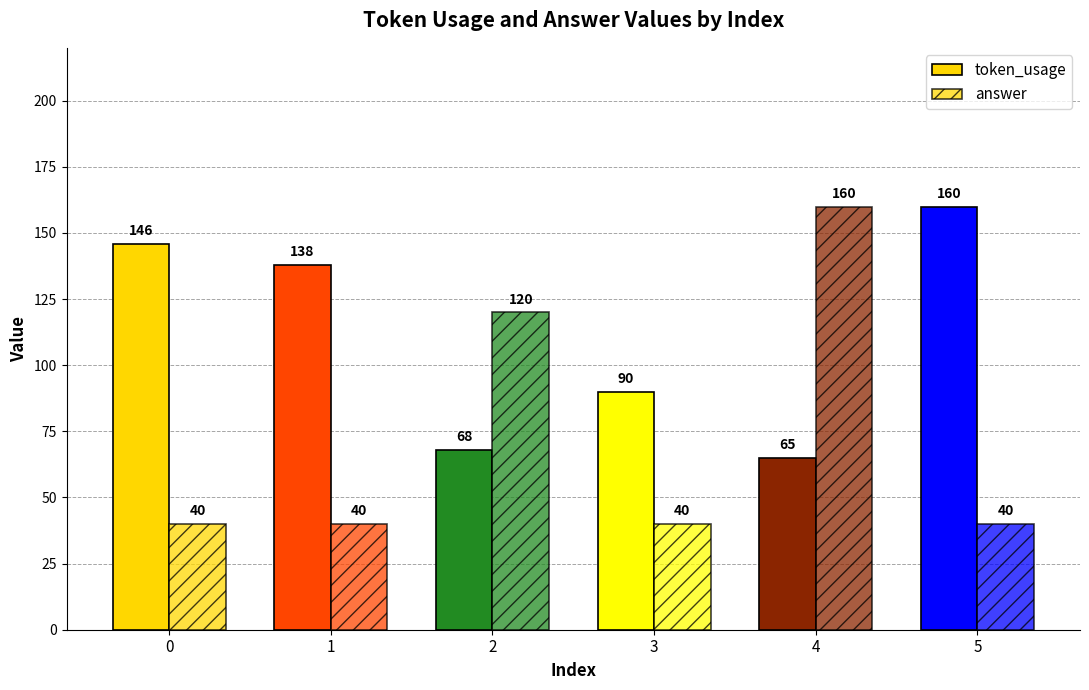

True or false: answer has a value of 37 at 4.

False